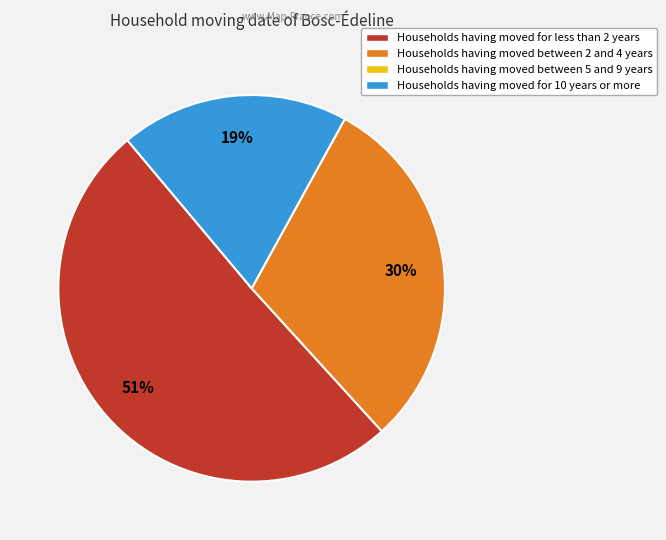

To the nearest percent, what is the difference between the largest and smallest slice percentages?

32%